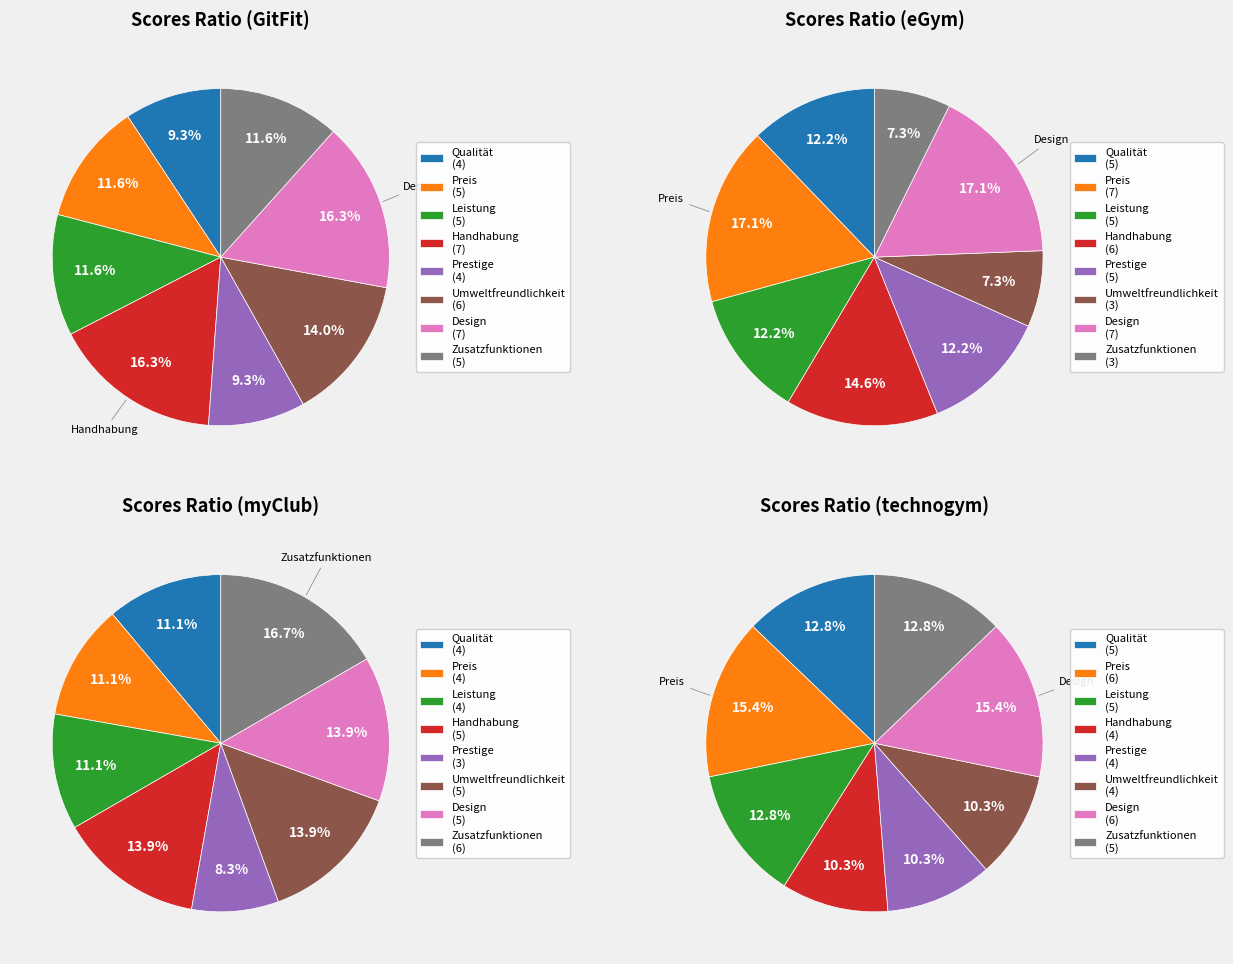

Which category has the biggest portion of the pie?

Handhabung